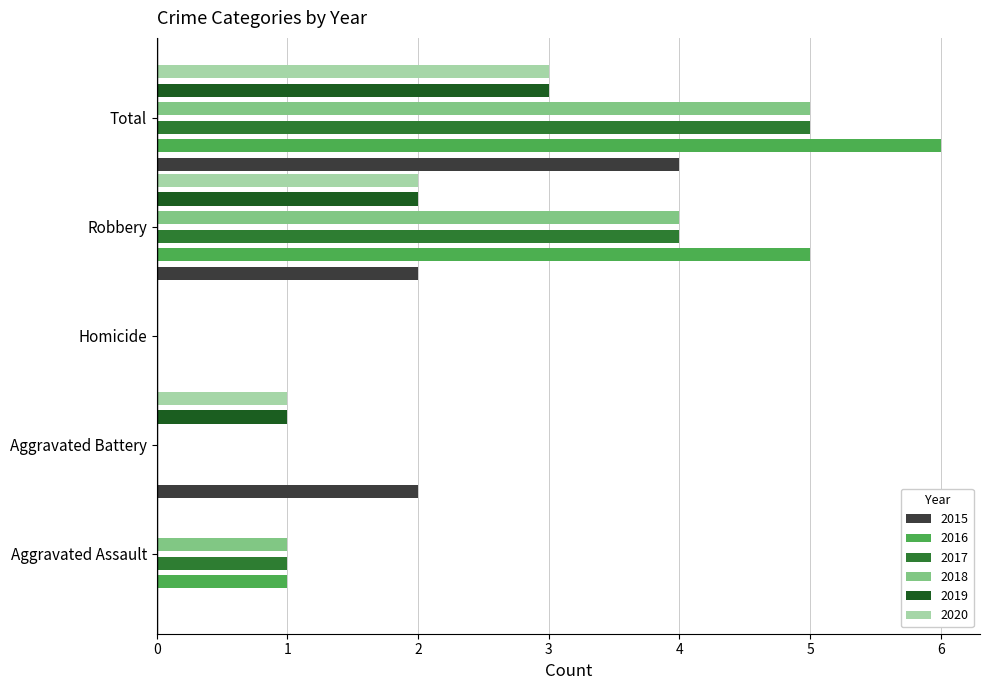

Where does the 2016 series first go above 1?

Robbery